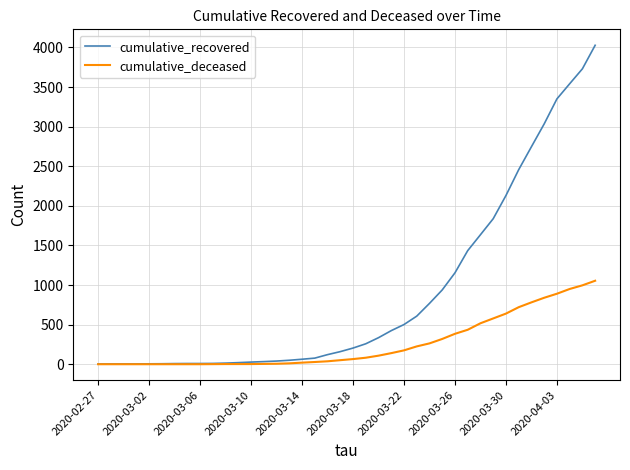

Which series has the largest total across all categories?

cumulative_recovered